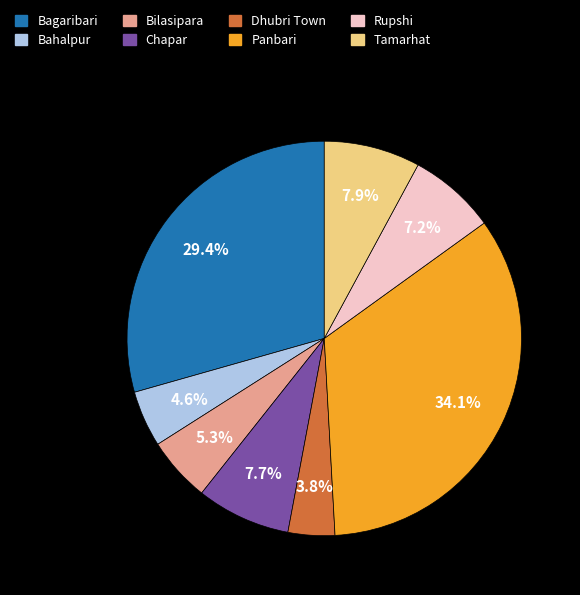

How many slices are in this pie chart?

8